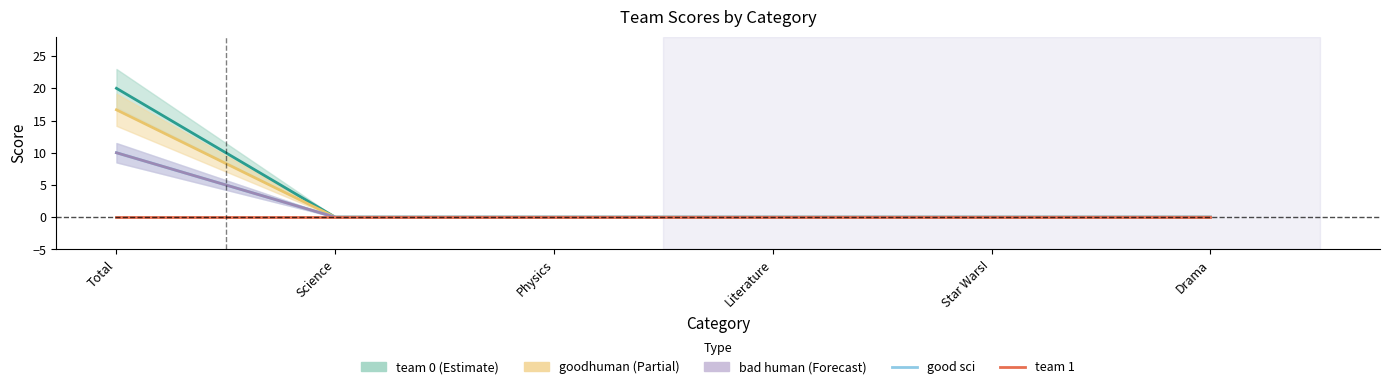

What position from the right is Literature?

3